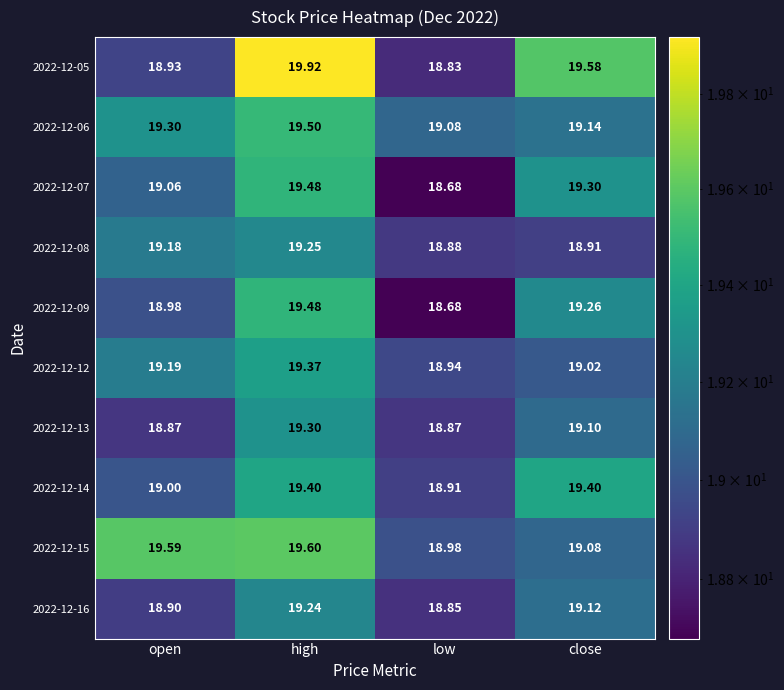

At which category is the sum across all series the highest?

high